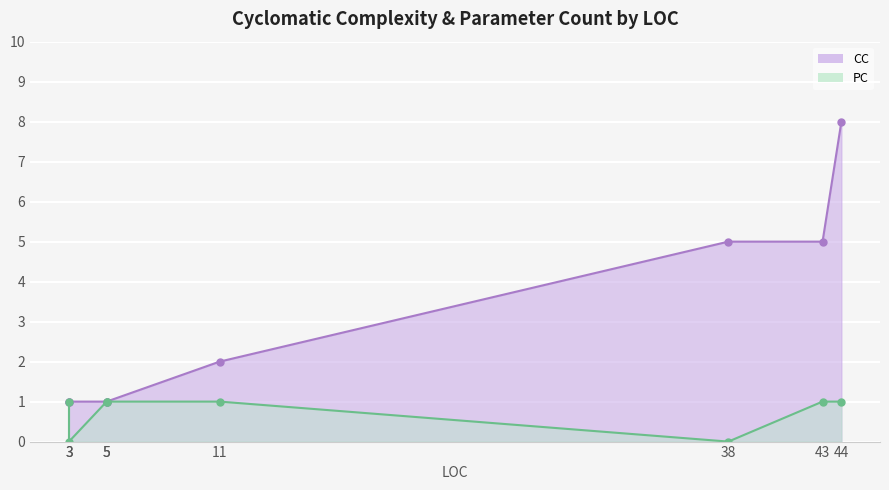

True or false: PC and CC intersect in this chart.

False